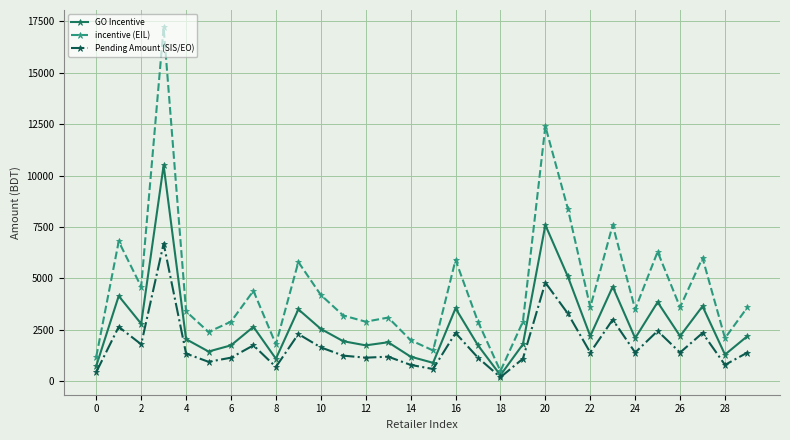

List the series in order of their peak value, highest first.

incentive (EIL), GO Incentive, Pending Amount (SIS/EO)